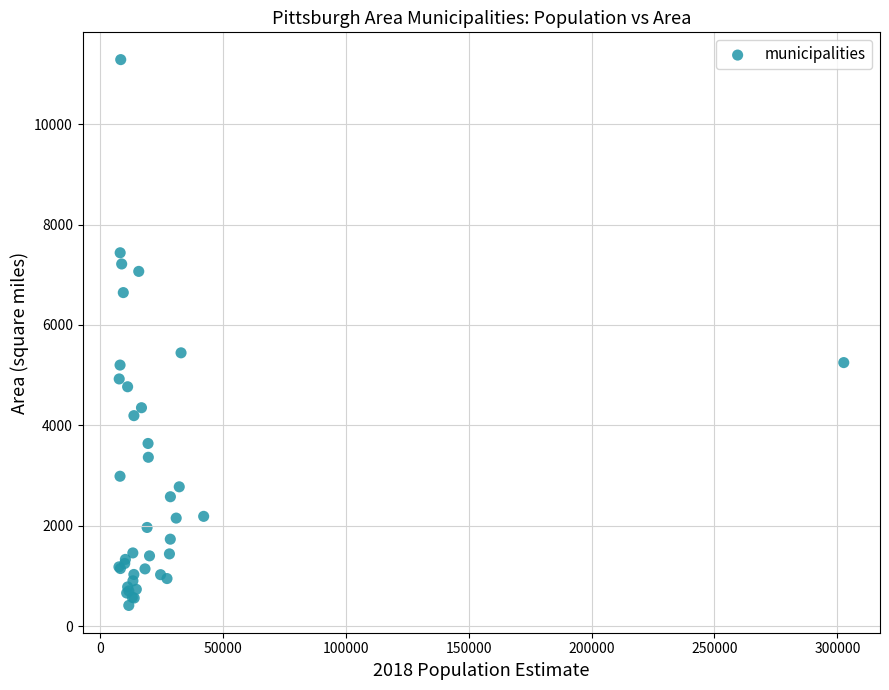

What Y value in the scatter plot is closest to 5848?

5443.5